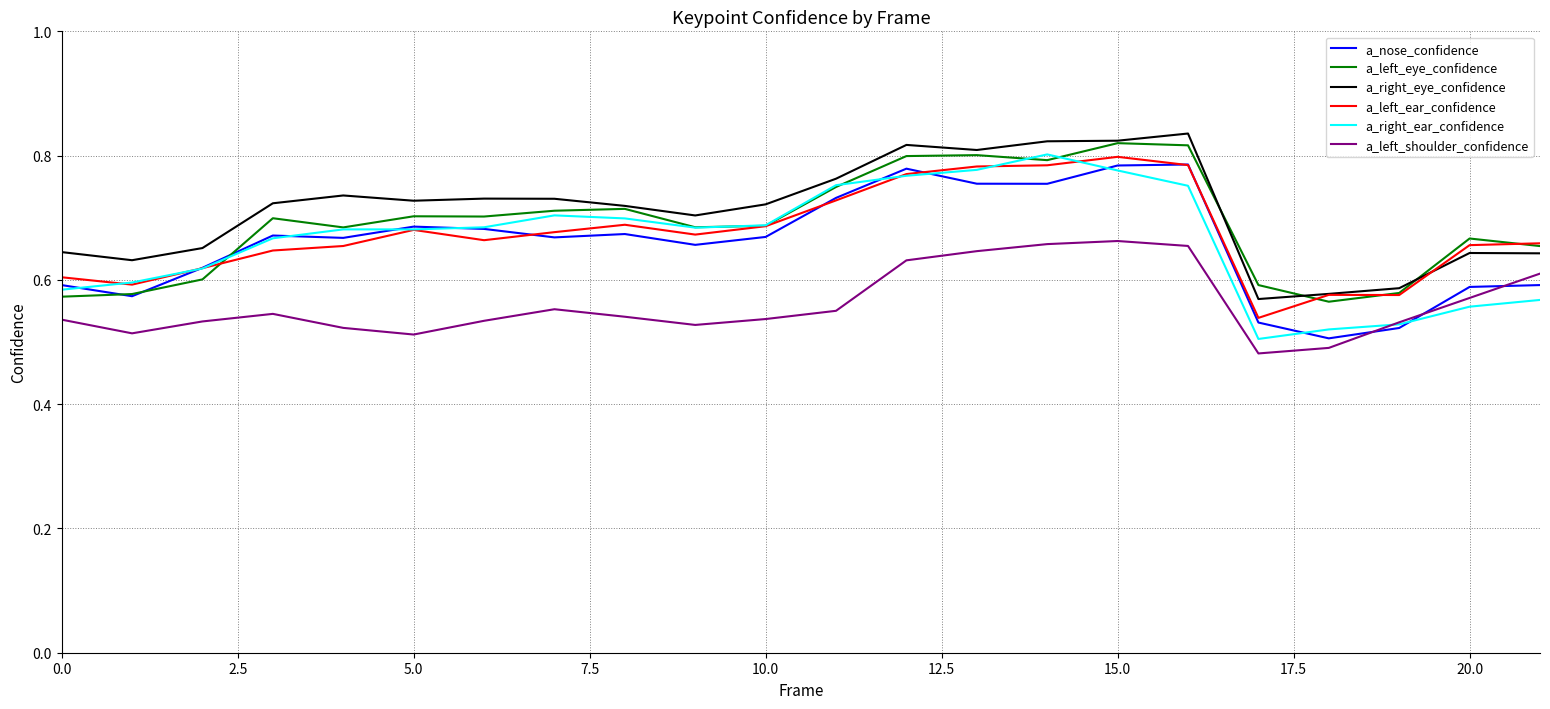

What is the difference between the second highest and minimum values in the a_left_ear_confidence series?

0.2